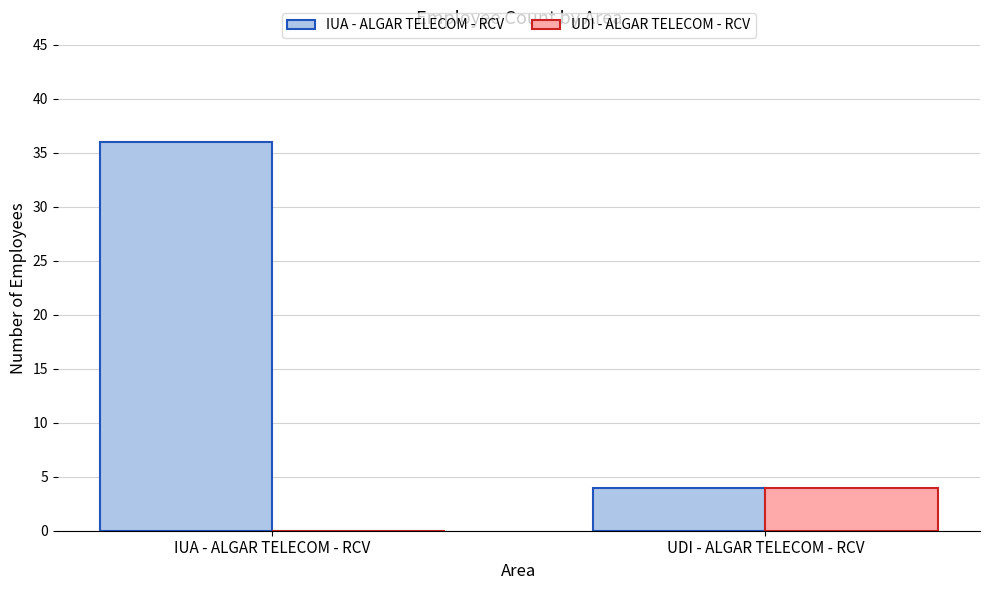

At which category is the sum across all series the highest?

IUA - ALGAR TELECOM - RCV